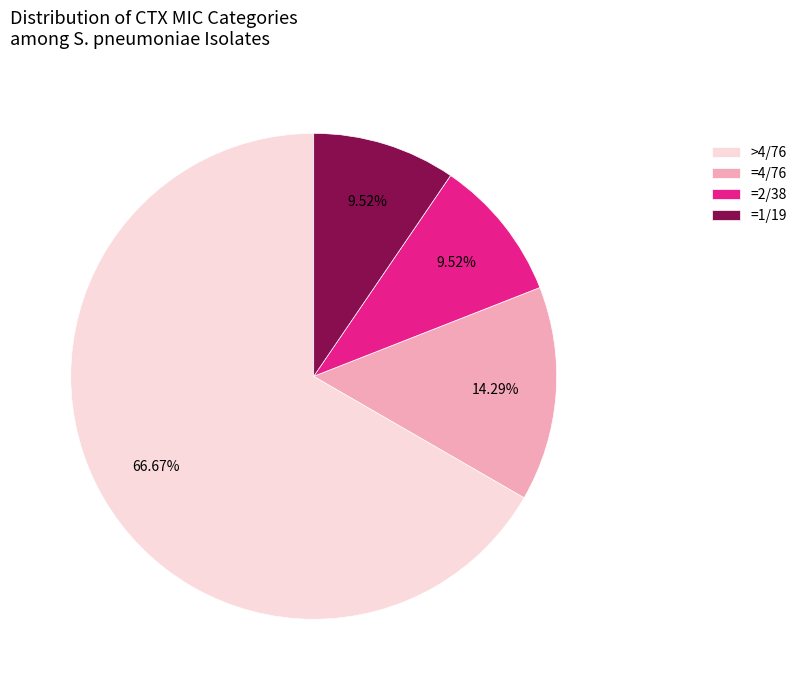

Do =2/38 and >4/76 together represent more than half of the pie?

Yes